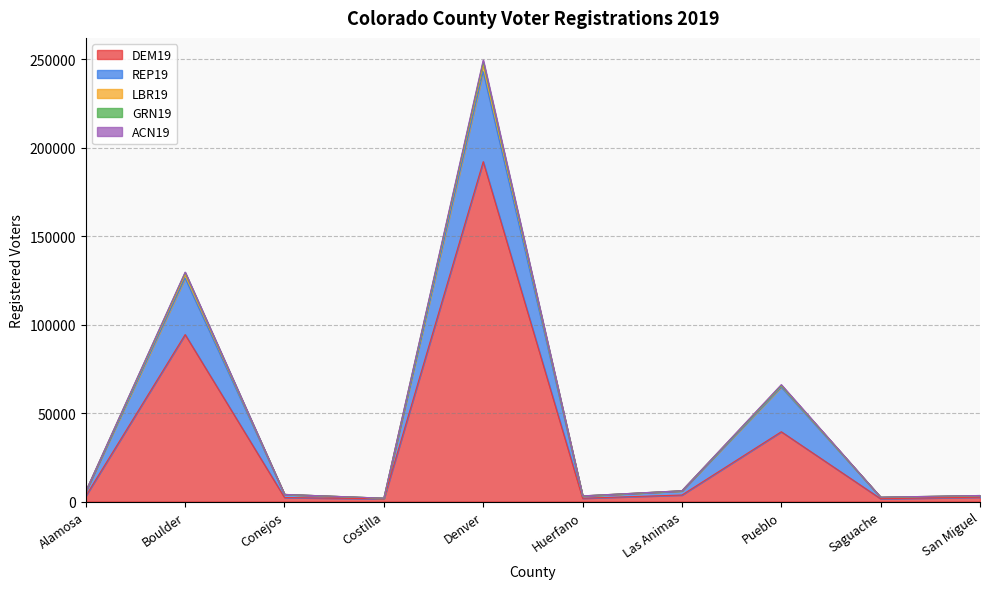

What is the total value across all series at Saguache?

2449